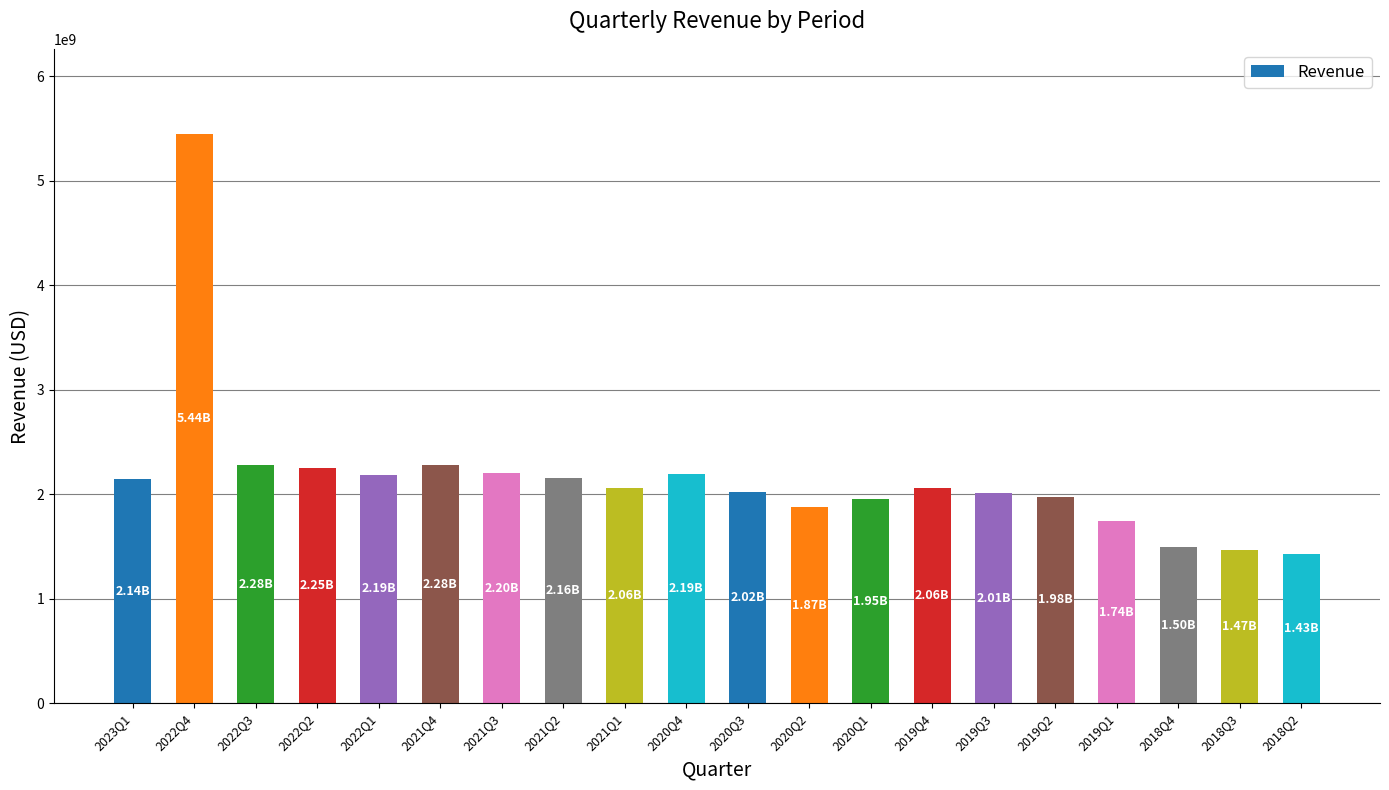

Which category has the highest value across all series?

2022Q4